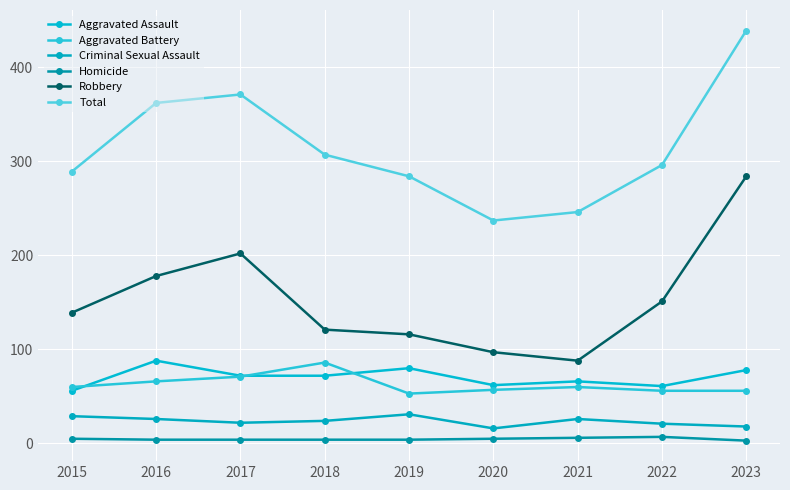

Is the value of Homicide at 2017 greater than the value of Aggravated Battery at 2019?

No